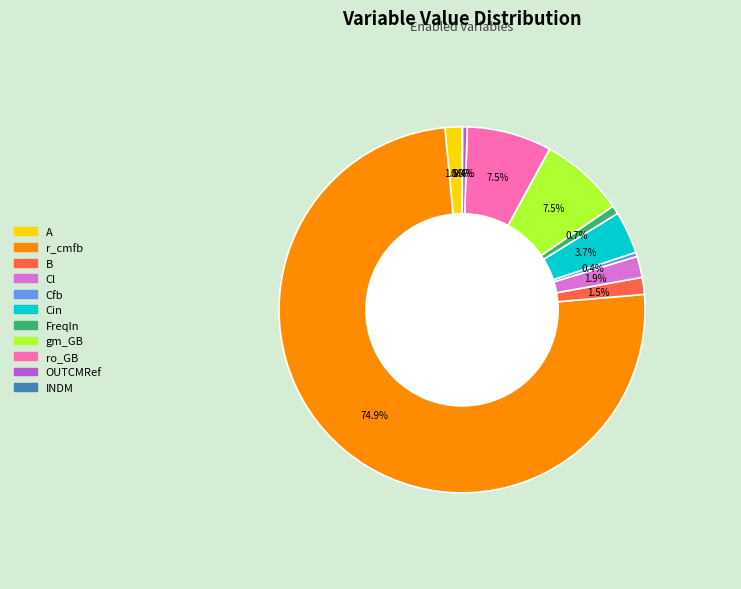

Is it true that OUTCMRef is 10% of the pie?

False